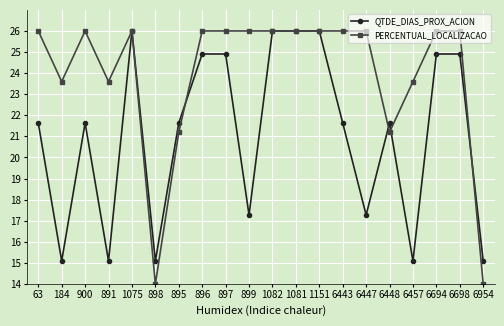

Which series has the widest spread of values?

PERCENTUAL_LOCALIZACAO